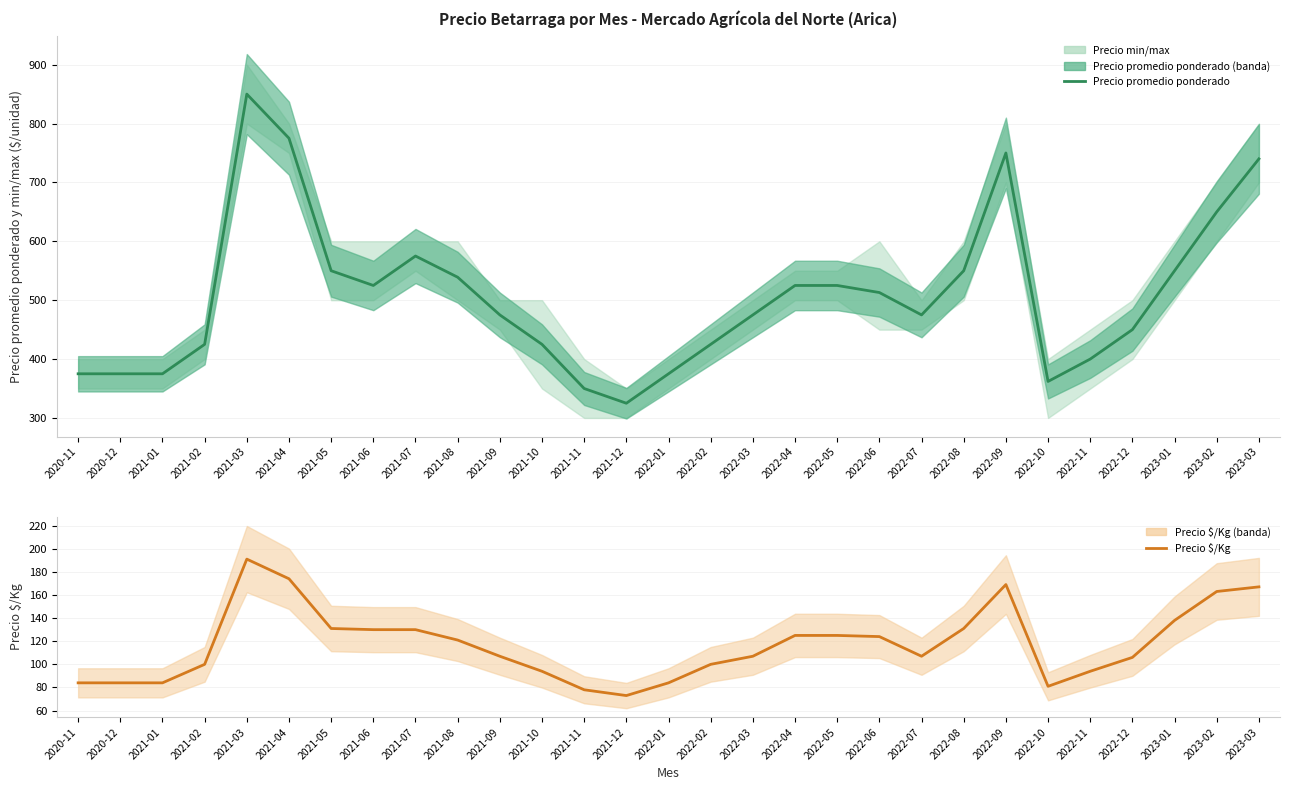

What is the label of the 12th point from the right?

2022-04